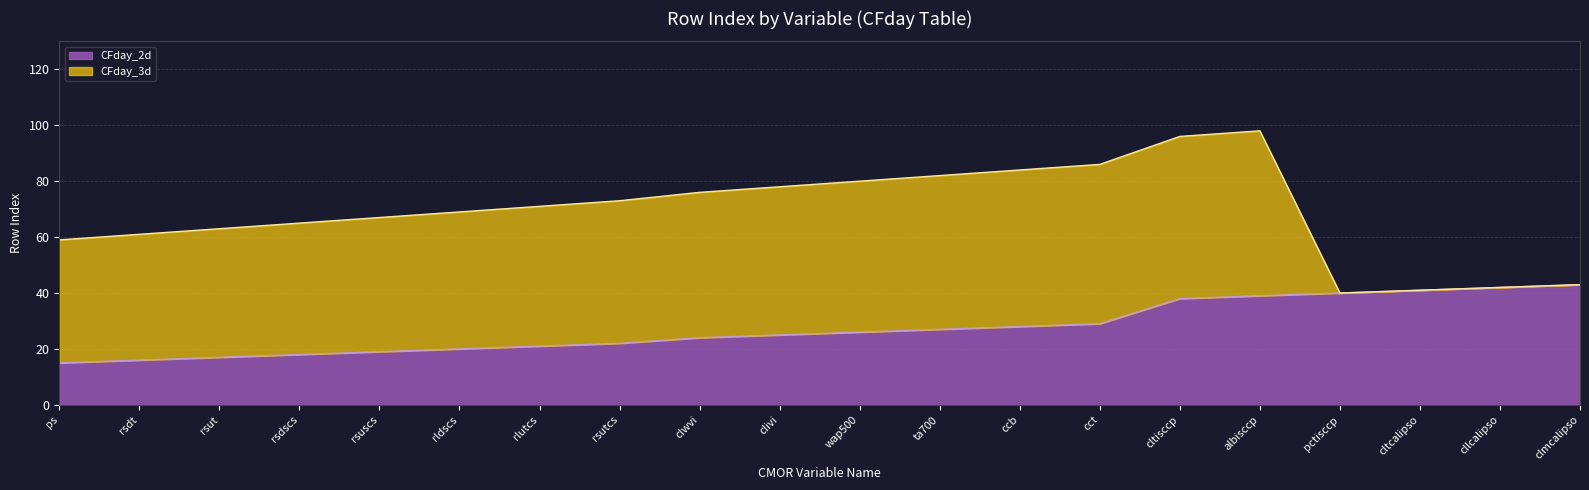

Reading right to left, extract all data points from this chart.

43	42	41	40	39	38	29	28	27	26	25	24	22	21	20	19	18	17	16	15